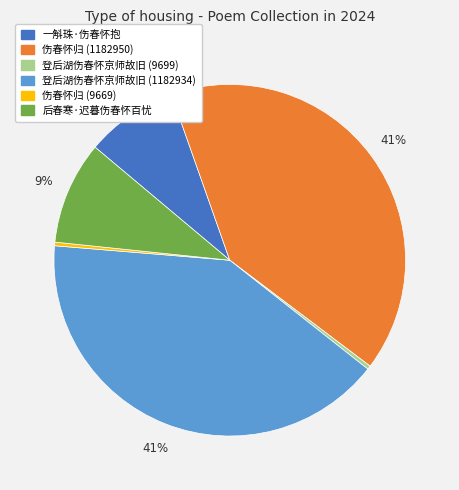

To the nearest percent, what is the average slice percentage?

17%